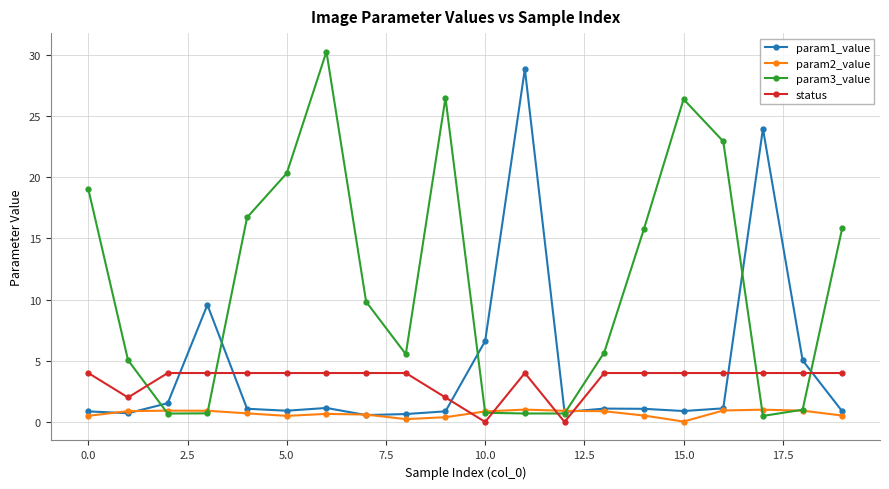

What is the difference between the maximum and minimum values in the param1_value series?

28.3